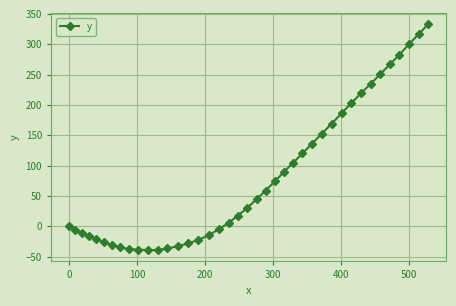

What is the value of the 36th point from the left?

267.4